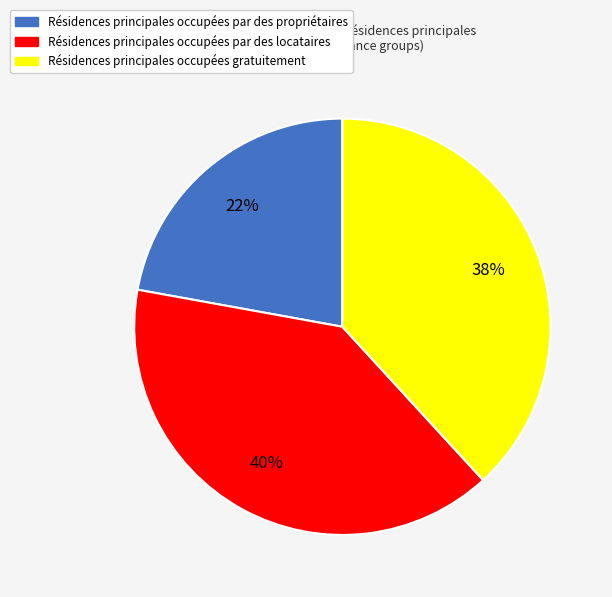

To the nearest percent, what is the average slice percentage?

33%